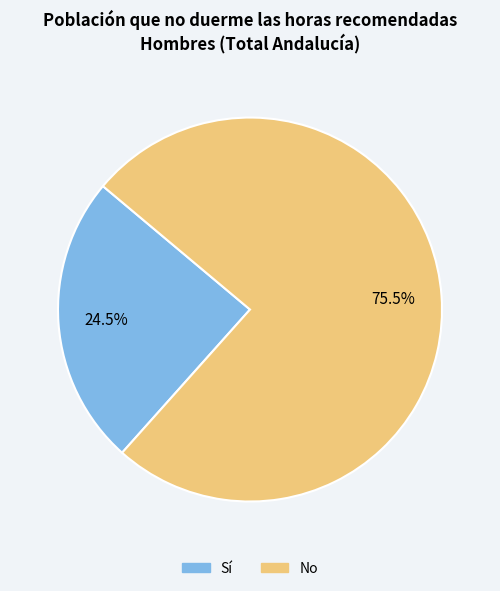

What percentage do Sí and No together represent?

100.0%